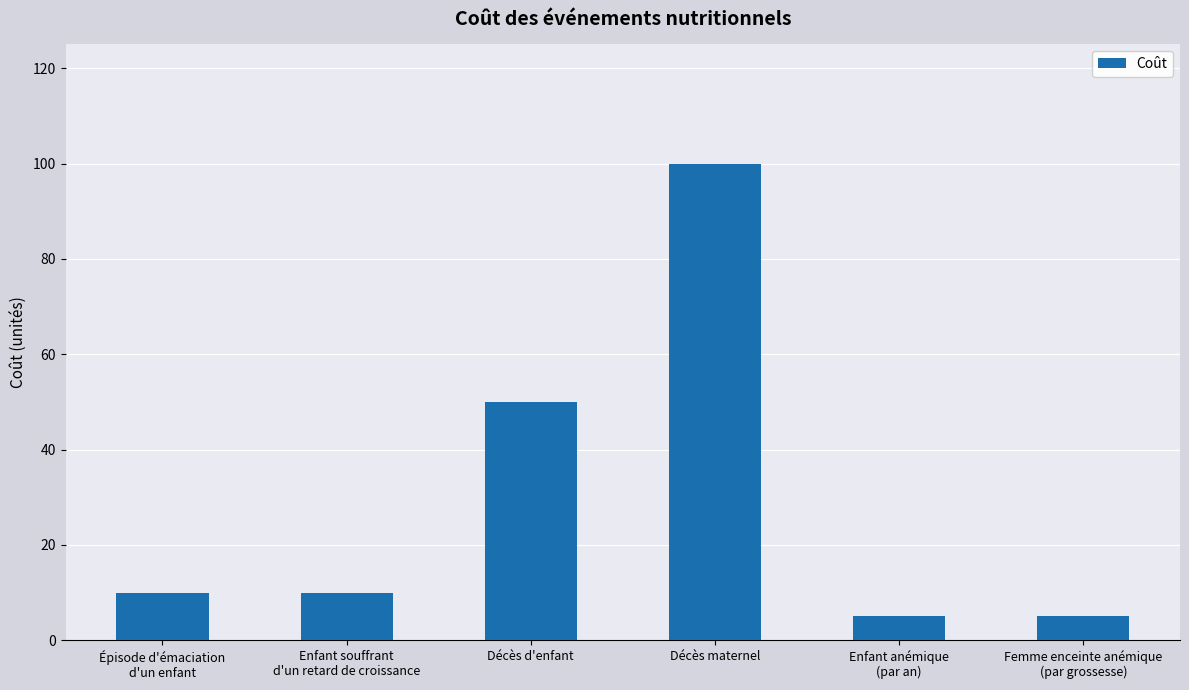

Is it true that the value at Décès d'enfant is 50?

True